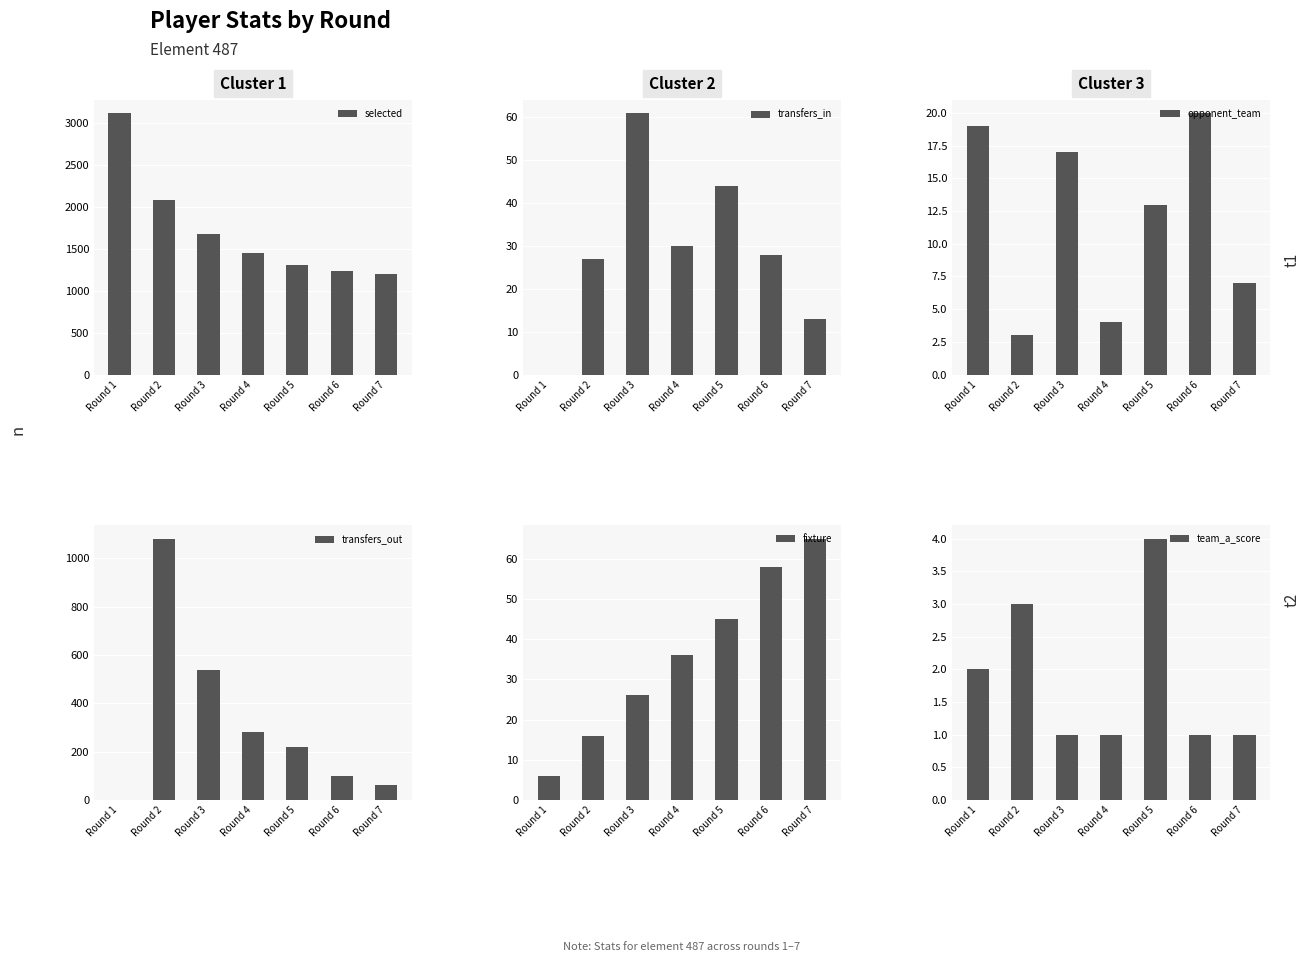

Reading right to left, extract all data points from this chart.

selected: Round 7=1205	Round 6=1241	Round 5=1304	Round 4=1456	Round 3=1677	Round 2=2085	Round 1=3122
transfers_in: Round 7=13	Round 6=28	Round 5=44	Round 4=30	Round 3=61	Round 2=27	Round 1=0
opponent_team: Round 7=7	Round 6=20	Round 5=13	Round 4=4	Round 3=17	Round 2=3	Round 1=19
transfers_out: Round 7=63	Round 6=100	Round 5=220	Round 4=280	Round 3=536	Round 2=1081	Round 1=0
fixture: Round 7=65	Round 6=58	Round 5=45	Round 4=36	Round 3=26	Round 2=16	Round 1=6
team_a_score: Round 7=1	Round 6=1	Round 5=4	Round 4=1	Round 3=1	Round 2=3	Round 1=2